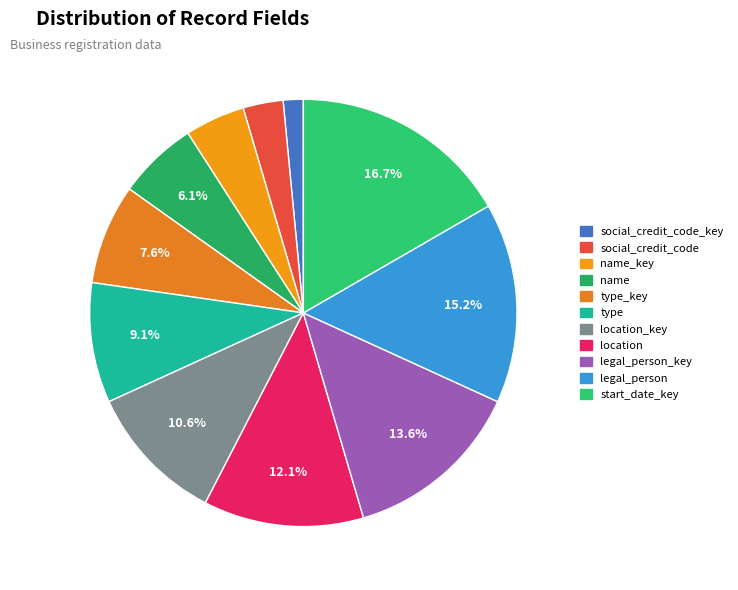

How many slices are in this pie chart?

11